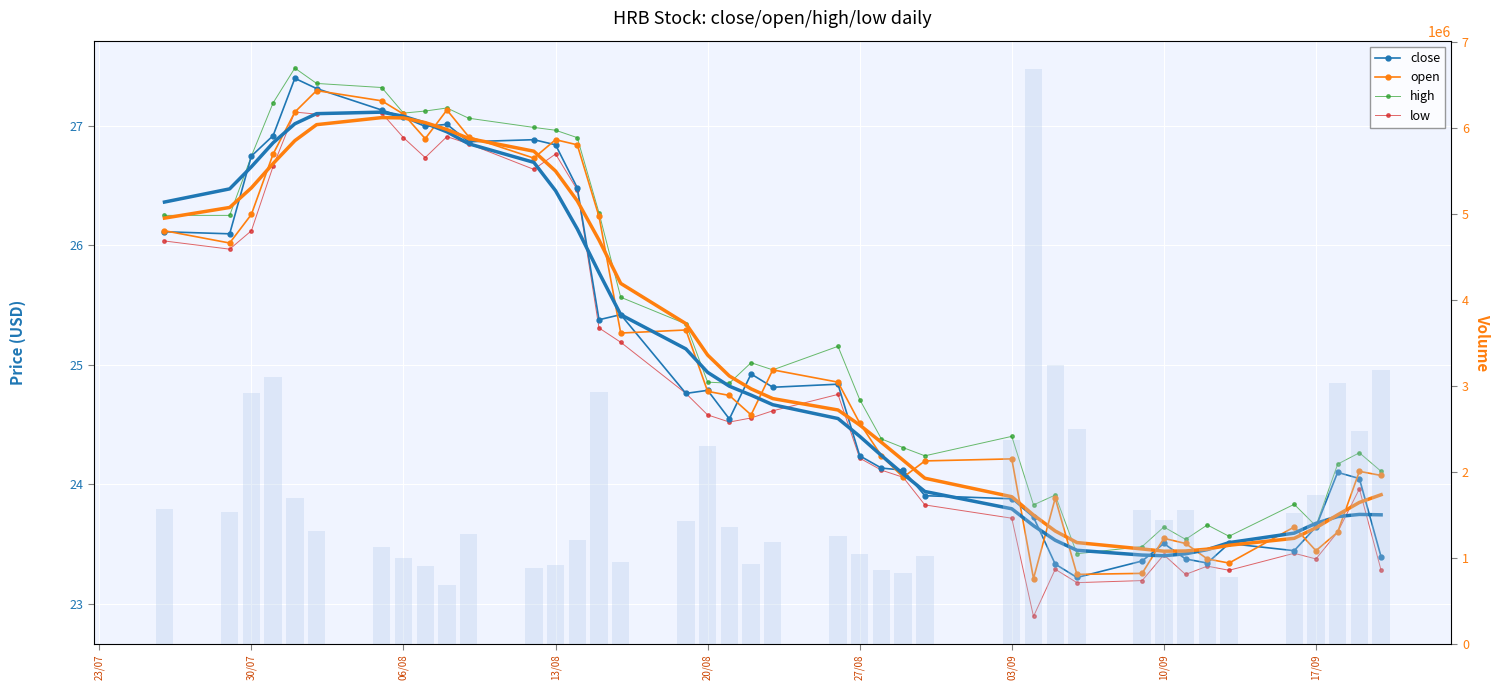

Reading left to right, transcribe all the data shown in this chart.

close: 26.1	26.1	26.7	26.9	27.4	27.3	27.1	27.1	27.0	27.0	26.9	26.9	26.8	26.5	25.4	25.4	24.8	24.8	24.5	24.9	24.8	24.8	24.2	24.1	24.1	23.9	23.9	23.7	23.3	23.2	23.4	23.5	23.4	23.3	23.5	23.4	23.6	24.1	24.0	23.4
open: 26.1	26.0	26.3	26.8	27.1	27.3	27.2	27.1	26.9	27.1	26.9	26.7	26.9	26.8	26.2	25.3	25.3	24.8	24.7	24.6	25.0	24.9	24.5	24.2	24.1	24.2	24.2	23.2	23.9	23.2	23.3	23.5	23.5	23.4	23.3	23.6	23.4	23.6	24.1	24.1
high: 26.3	26.3	26.7	27.2	27.5	27.4	27.3	27.1	27.1	27.2	27.1	27.0	27.0	26.9	26.3	25.6	25.3	24.9	24.8	25.0	25.0	25.2	24.7	24.4	24.3	24.2	24.4	23.8	23.9	23.4	23.5	23.6	23.5	23.7	23.6	23.8	23.7	24.2	24.3	24.1
low: 26.0	26.0	26.1	26.7	27.1	27.1	27.1	26.9	26.7	26.9	26.9	26.6	26.8	26.5	25.3	25.2	24.8	24.6	24.5	24.6	24.6	24.8	24.2	24.1	24.1	23.8	23.7	22.9	23.3	23.2	23.2	23.4	23.2	23.3	23.3	23.4	23.4	23.6	24.0	23.3
volume: 1571541.0	1530968.0	2914201.0	3097827.0	1690631.0	1307844.0	1130530.0	995063.0	909970.0	686498.0	1275812.0	884388.0	920987.0	1203487.0	2926812.0	950845.0	1428216.0	2300400.0	1353391.0	928878.0	1188236.0	1253361.0	1042919.0	855454.0	823946.0	1018104.0	2374493.0	6678485.0	3244976.0	2497121.0	1556021.0	1438465.0	1557258.0	1108333.0	776176.0	1526821.0	1734434.0	3027704.0	2476458.0	3181273.0